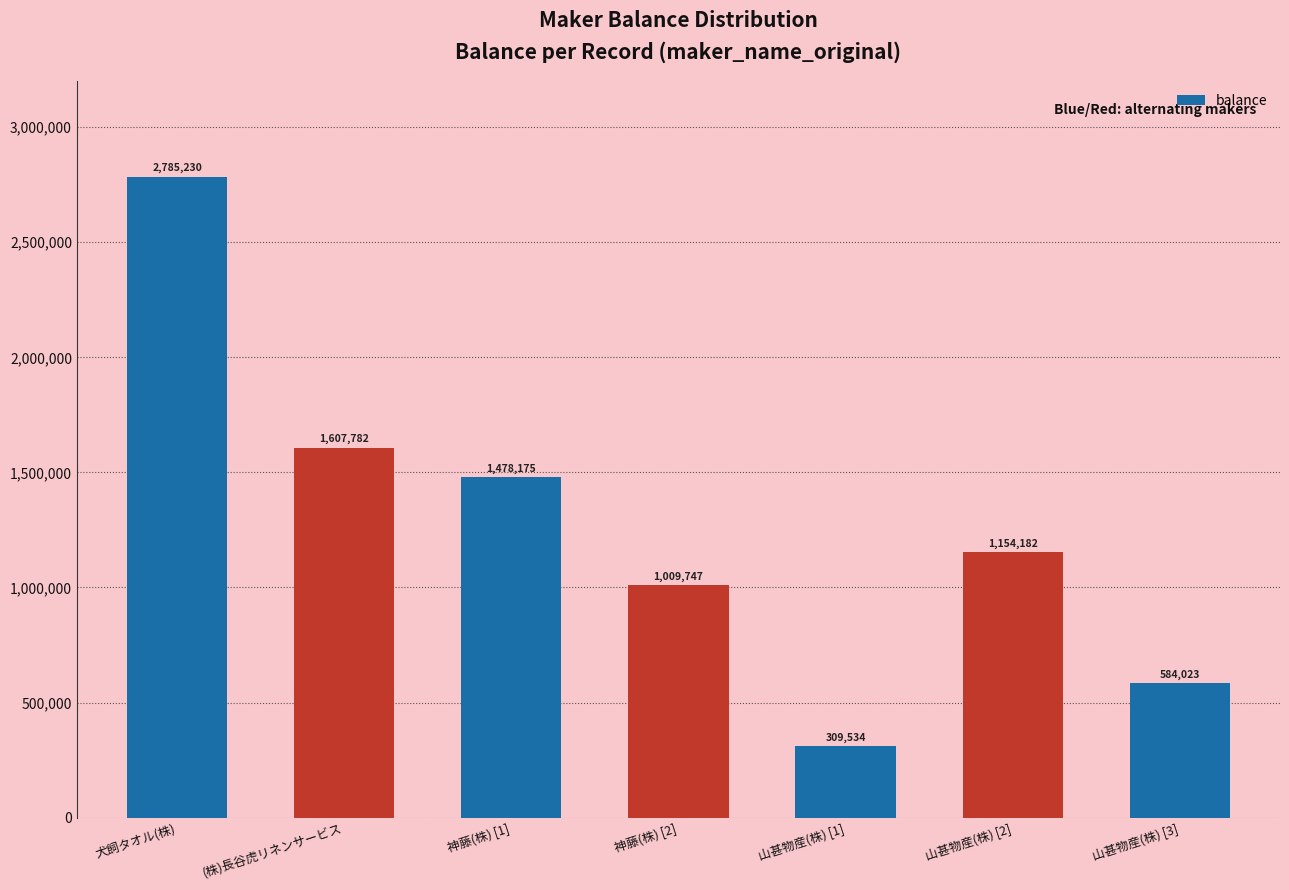

True or false: the data shows 555954 at (株)長谷虎リネンサービス.

False